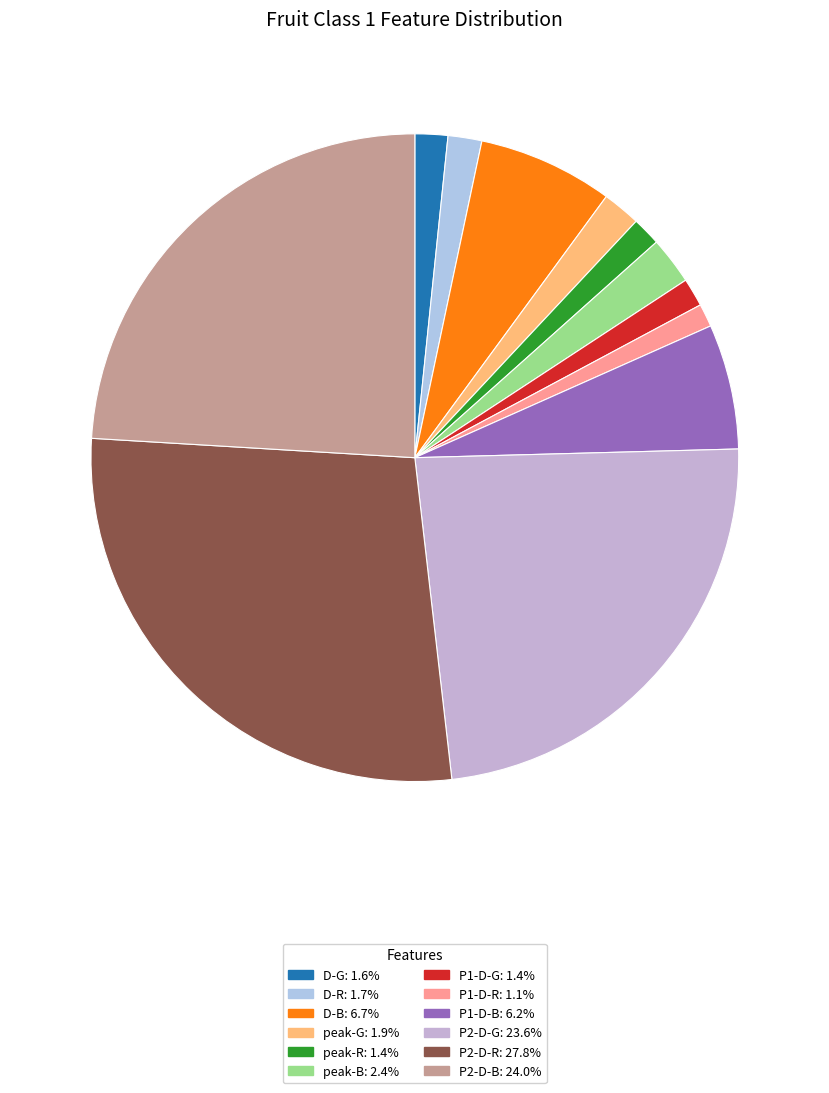

To the nearest percent, what is the difference between the D-G and P2-D-B slice percentages?

22%